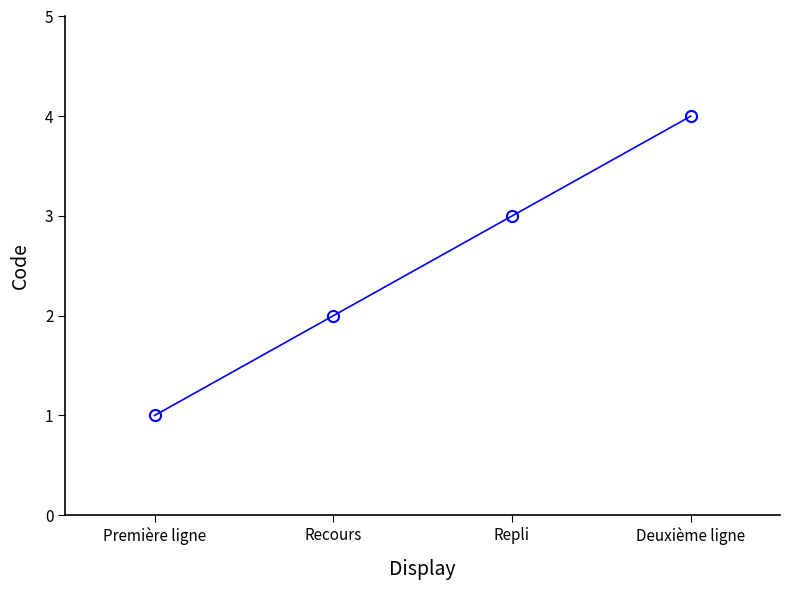

True or false: there are more than 1 points higher than both neighbors.

False